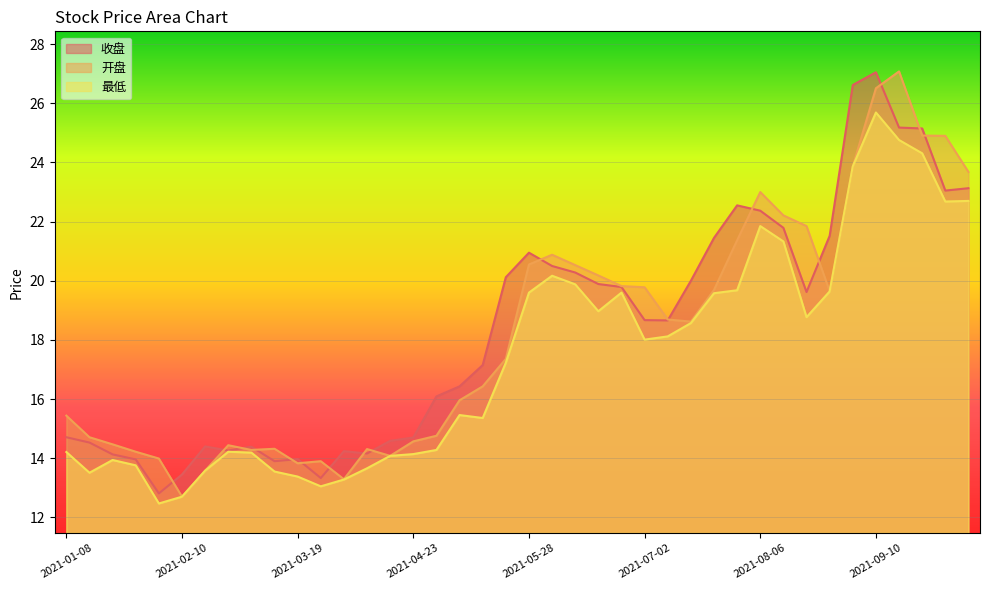

True or false: 收盘 and 最低 cross at least once.

False